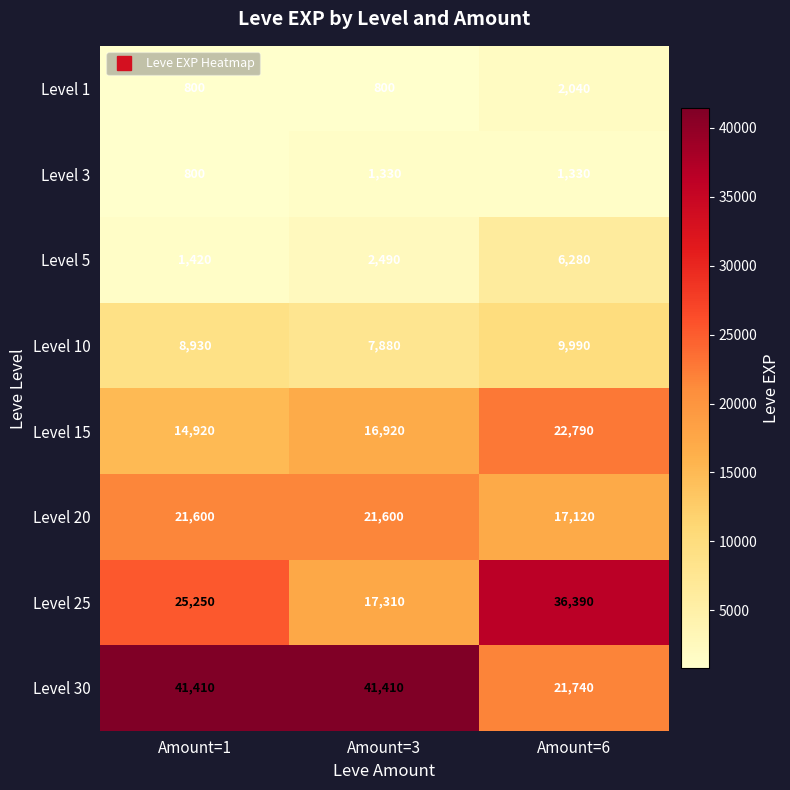

How many Level 20 values are between 17120 and 21600?

3